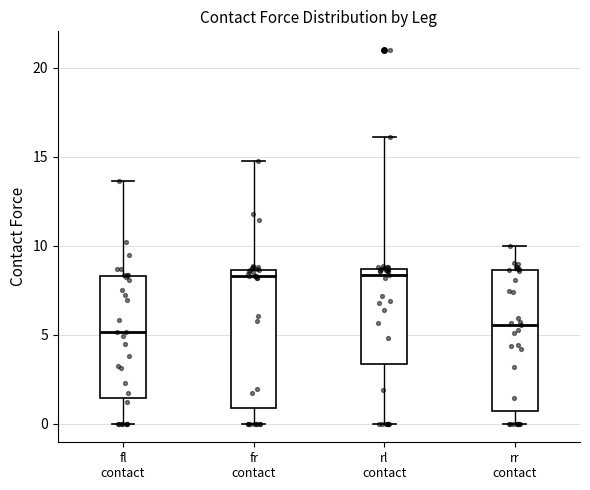

Reading left to right, transcribe this box plot: for each box, give where its median line is, the range the box spans, and where its two whiskers end, as read against the y-axis. The values are not printed on the chart, so give them approximately, as read against the axis.

fl contact: median 5.0, box 1.5 to 8.5, whiskers 0.0 to 13.5
fr contact: median 8.5 (just below the box's upper edge), box 1.0 to 8.5, whiskers 0.0 to 15.0
rl contact: median 8.5 (just below the box's upper edge), box 3.5 to 8.5, whiskers 0.0 to 16.0
rr contact: median 5.5, box 0.5 to 8.5, whiskers 0.0 to 10.0